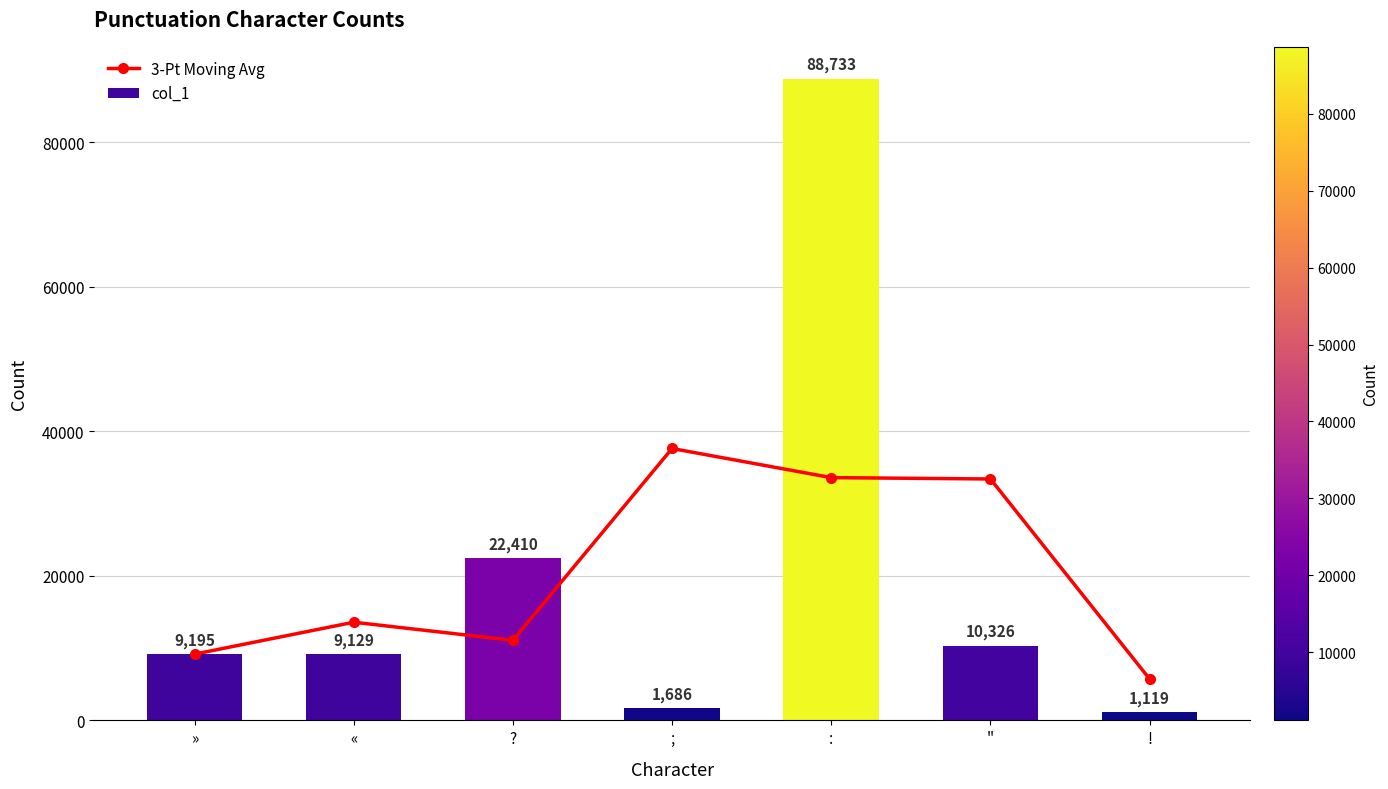

What are all the series names shown in the legend?

3-Pt Moving Avg, col_1